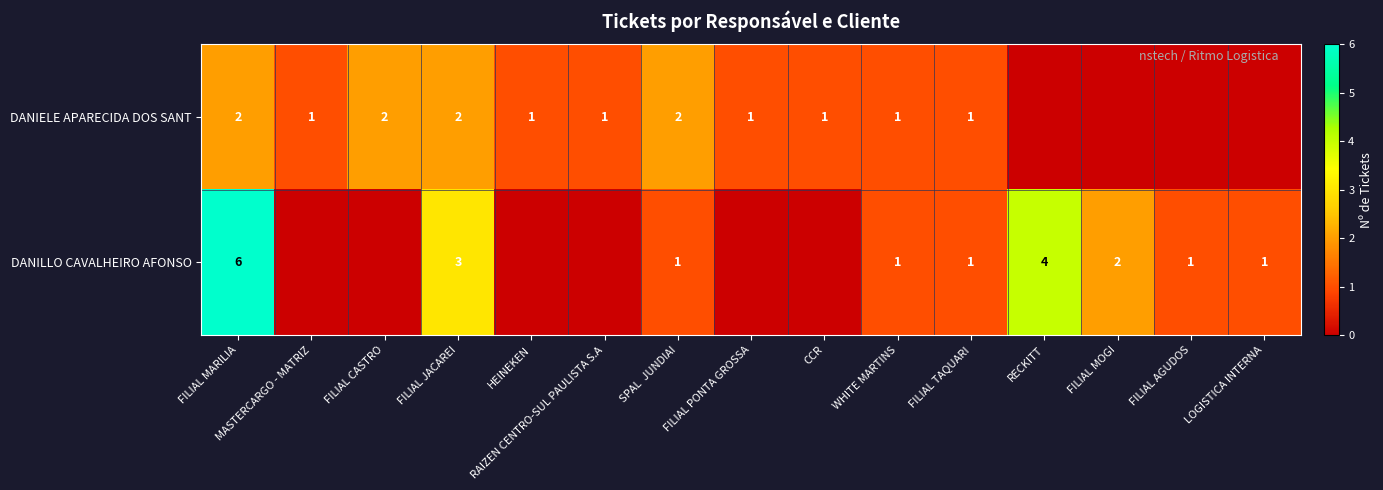

True or false: DANILLO CAVALHEIRO AFONSO has a value of 2 at FILIAL MOGI.

True